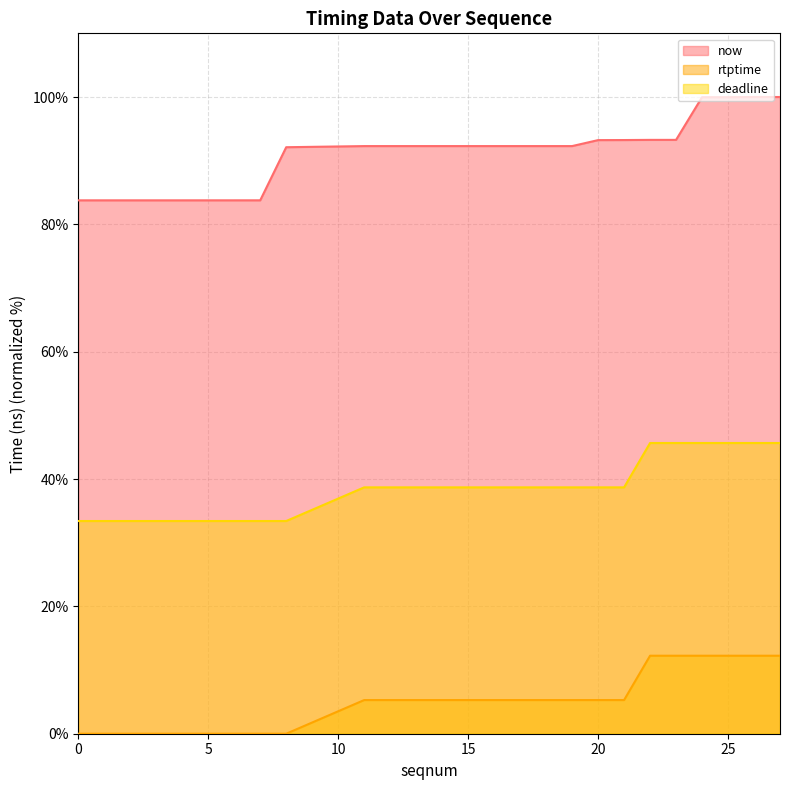

What is the sum of all deadline values?

768.1